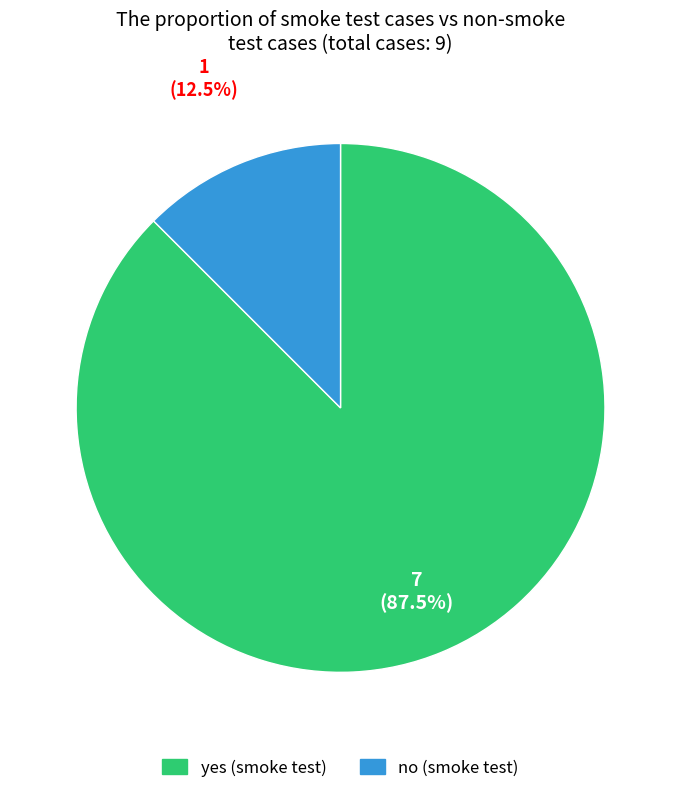

Is there any slice that represents more than half of the pie?

Yes